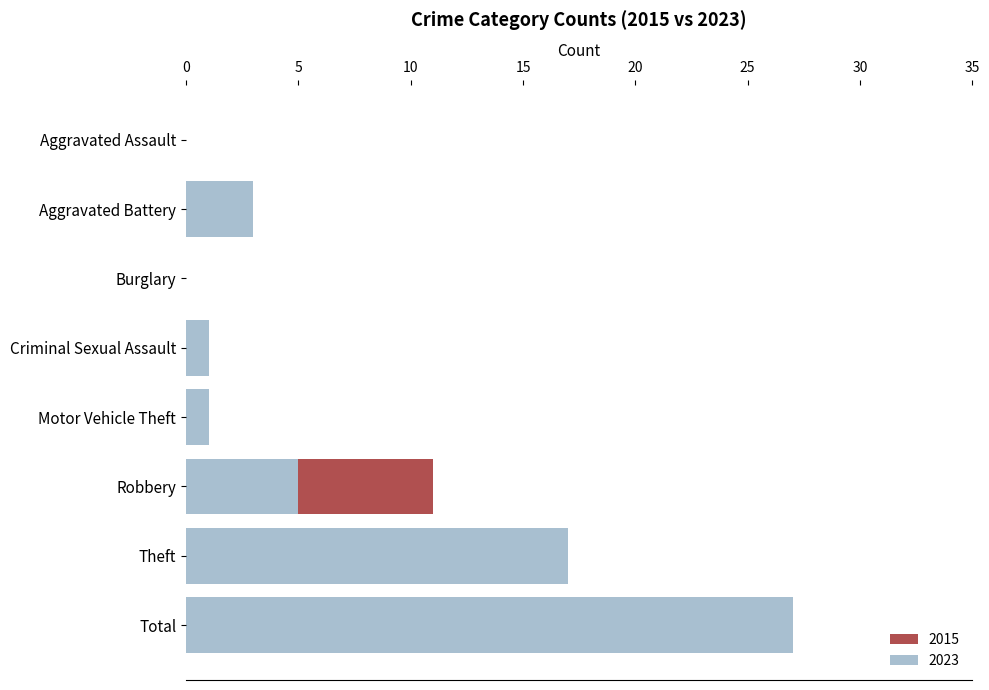

Which has a higher value, Aggravated Assault or Burglary?

Aggravated Assault